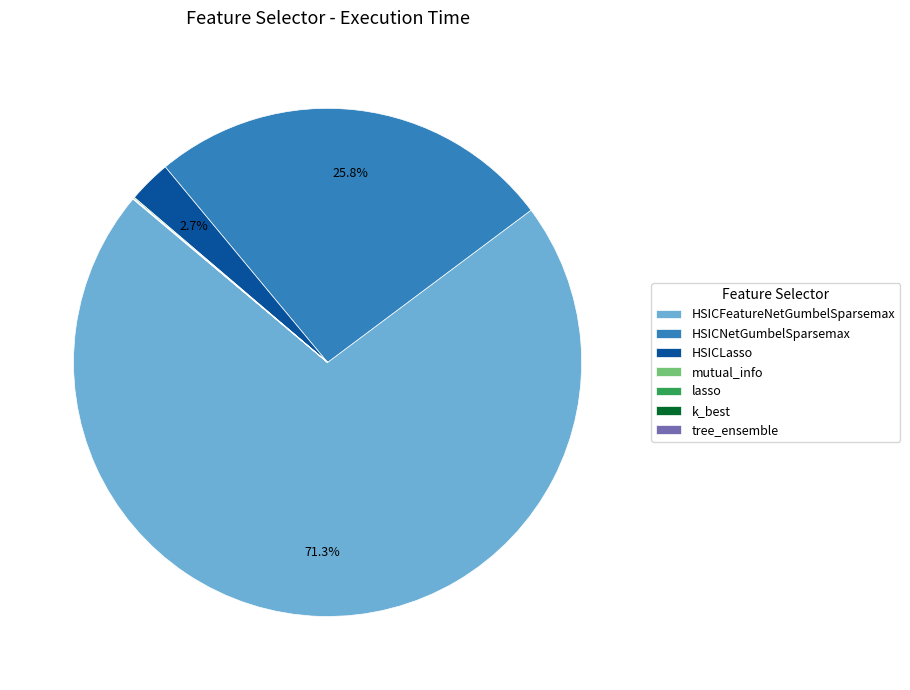

To the nearest percent, what percentage of the pie is HSICLasso?

3%